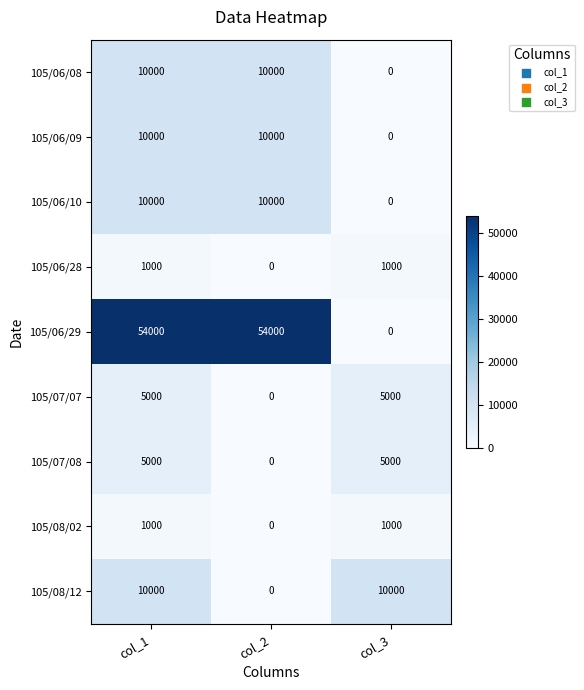

Reading left to right, what are all the values shown in this chart?

105/06/08: 10000	10000	0
105/06/09: 10000	10000	0
105/06/10: 10000	10000	0
105/06/28: 1000	0	1000
105/06/29: 54000	54000	0
105/07/07: 5000	0	5000
105/07/08: 5000	0	5000
105/08/02: 1000	0	1000
105/08/12: 10000	0	10000